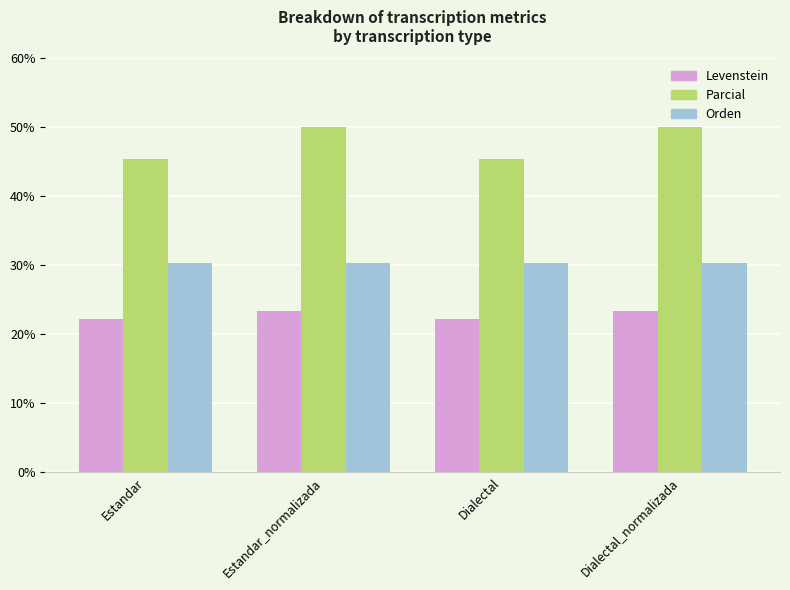

What is the label of the 1st bar from the left?

Estandar